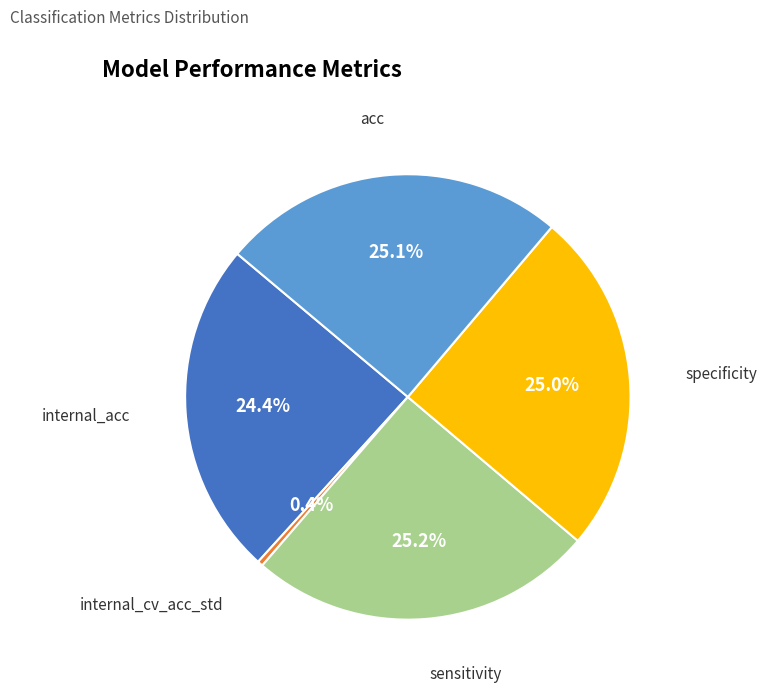

Does any single category account for the majority?

No